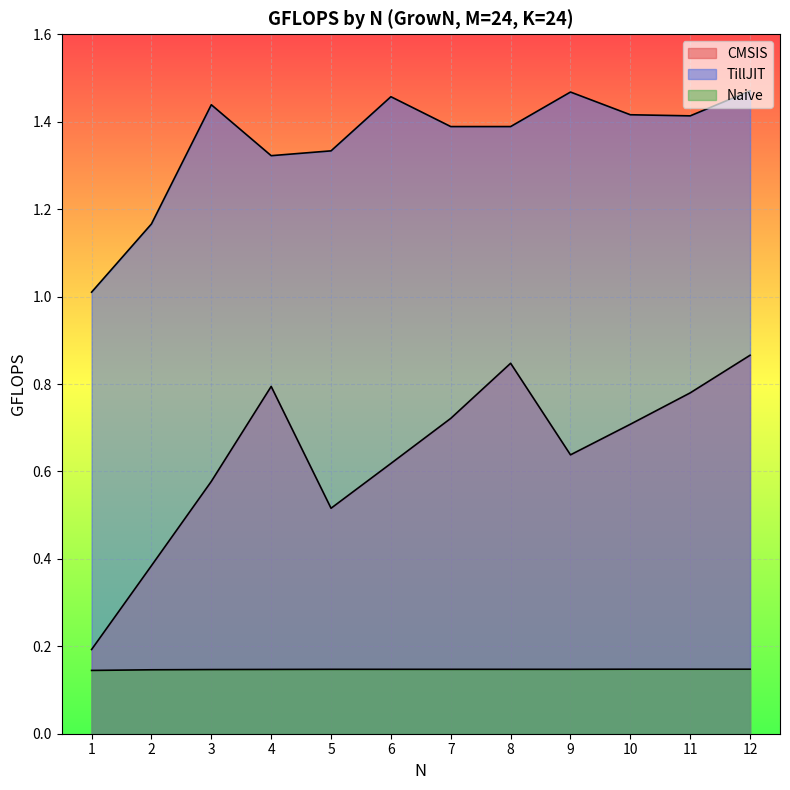

Is it true that CMSIS equals 0.4 at 2?

True